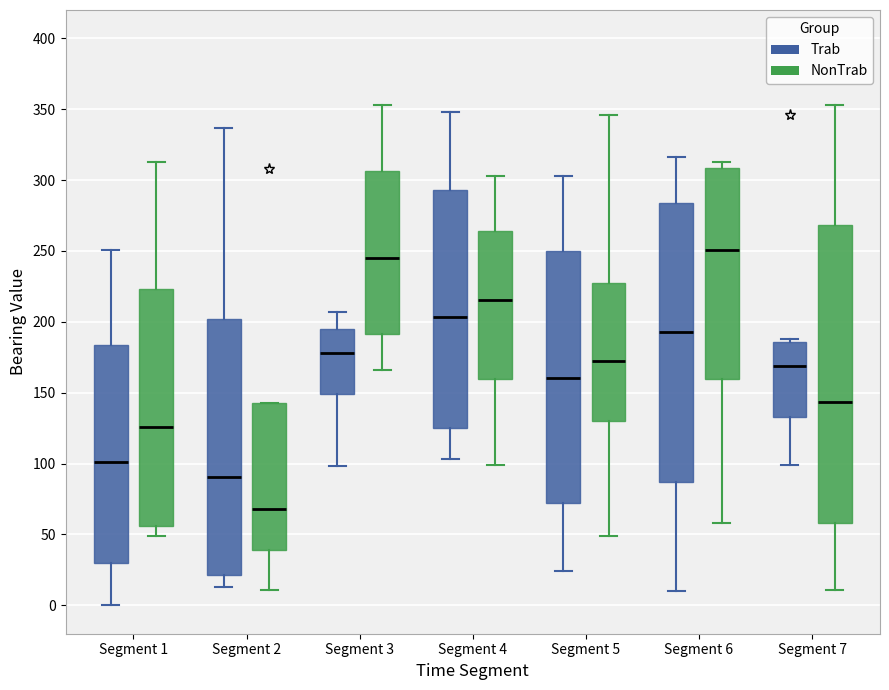

Comparing the boxes themselves (not the whiskers), which one is the tallest?

Segment 7 (NonTrab)